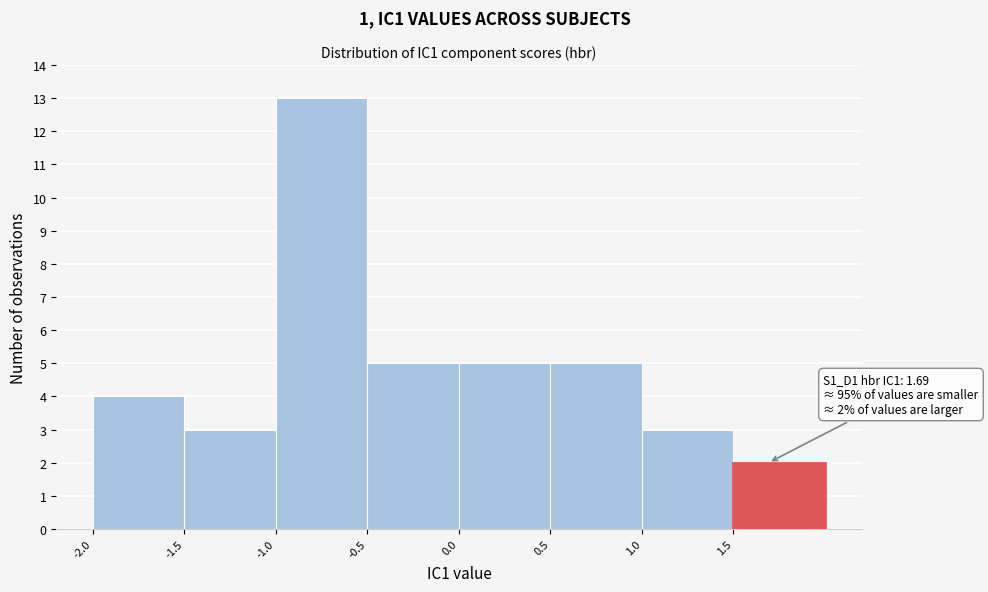

Over which range of the x-axis is the bar tallest?

-1.0 to -0.5